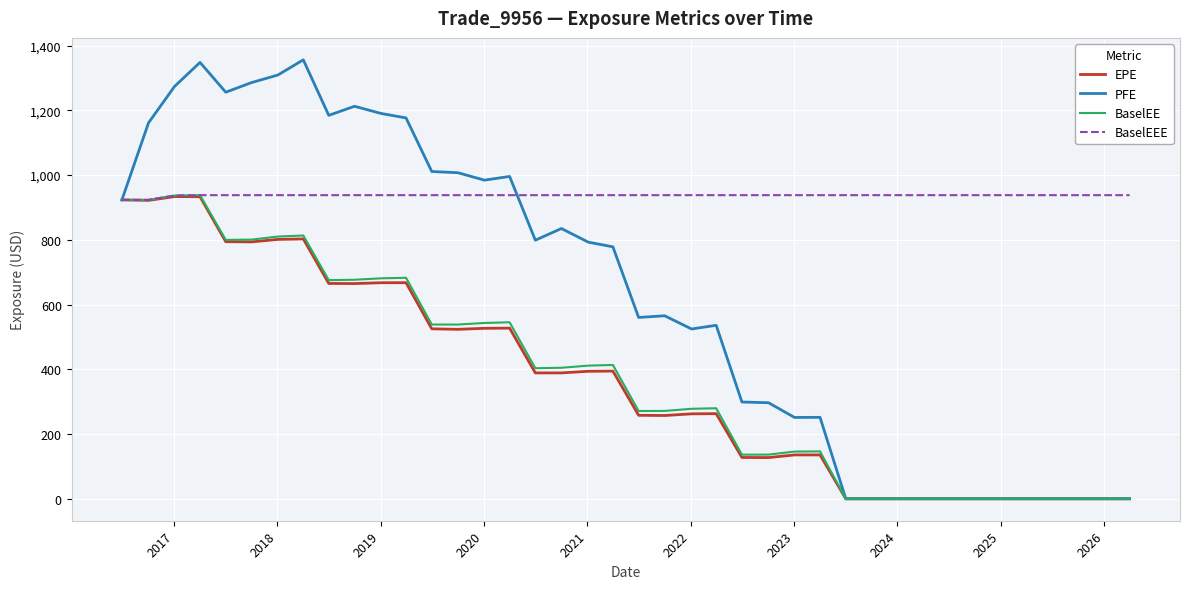

What is the greatest value displayed?

1356.1